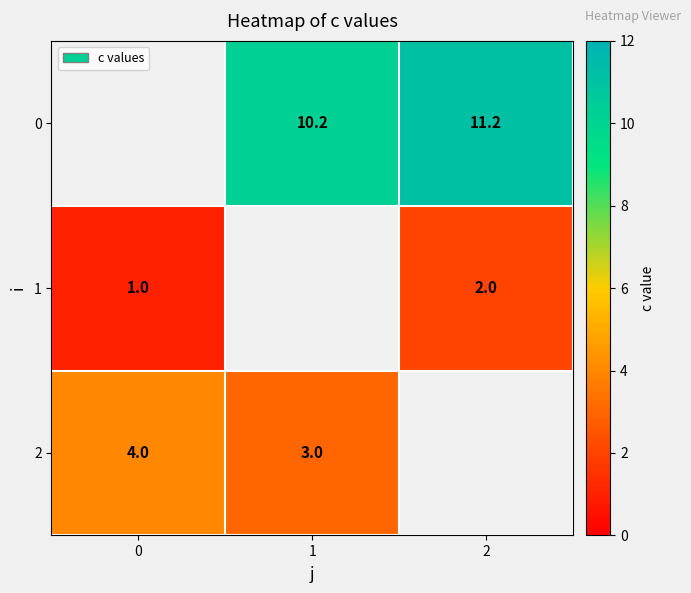

Is the value of 0 at 2 greater than the value of 1 at 0?

Yes